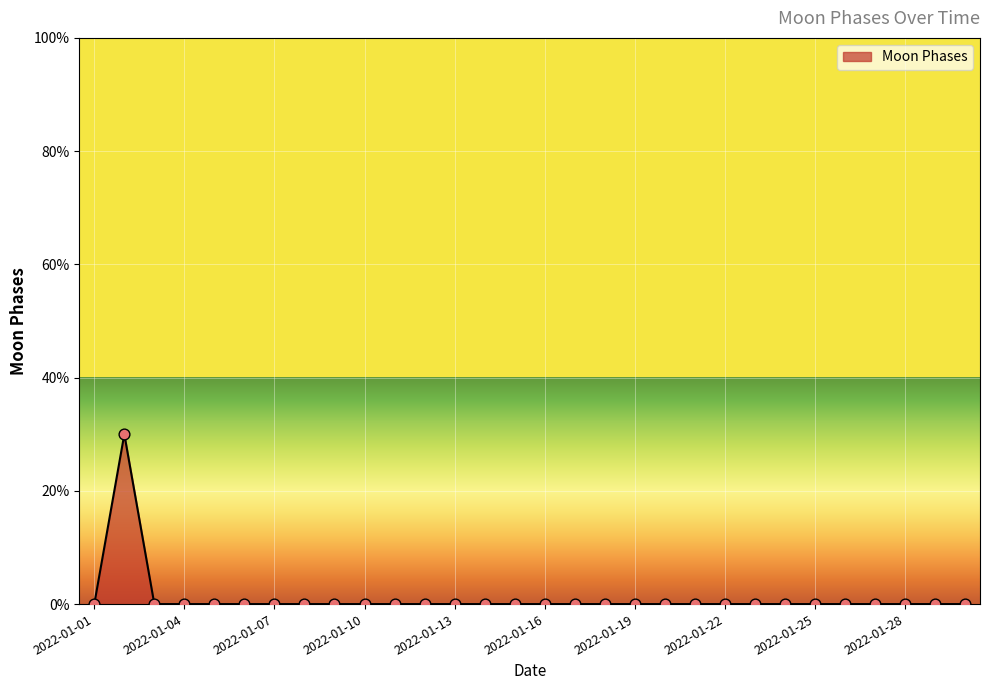

Is this an area chart (filled region under the line)?

Yes